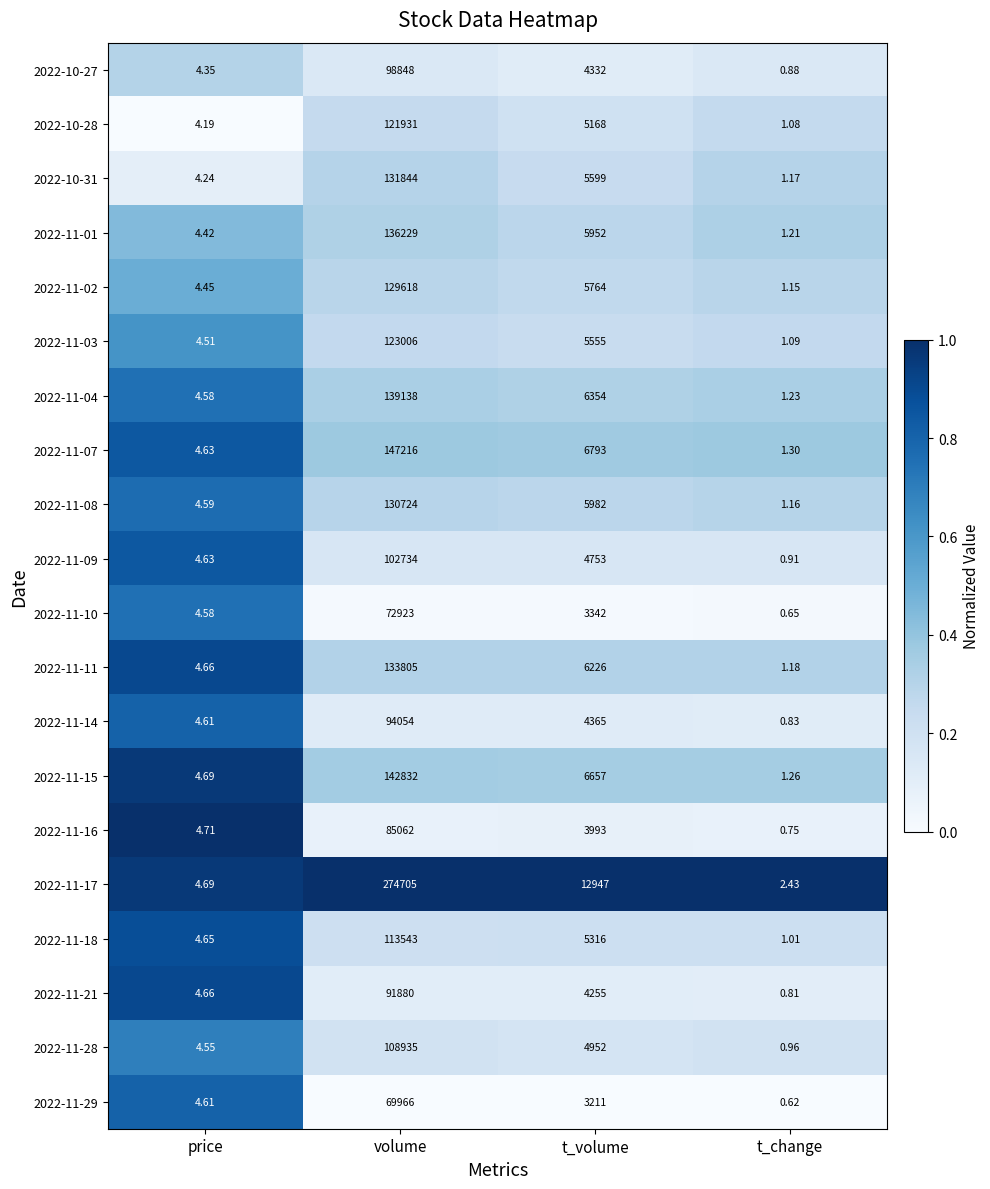

At how many categories does at least one series exceed 0?

4